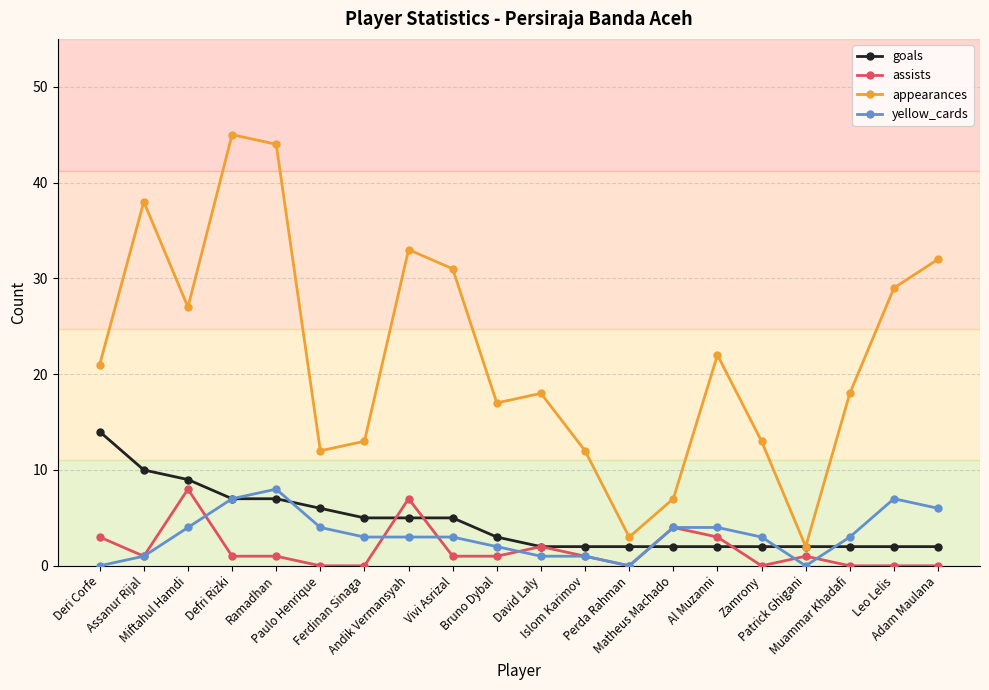

What is the label of the 8th point from the right?

Perda Rahman